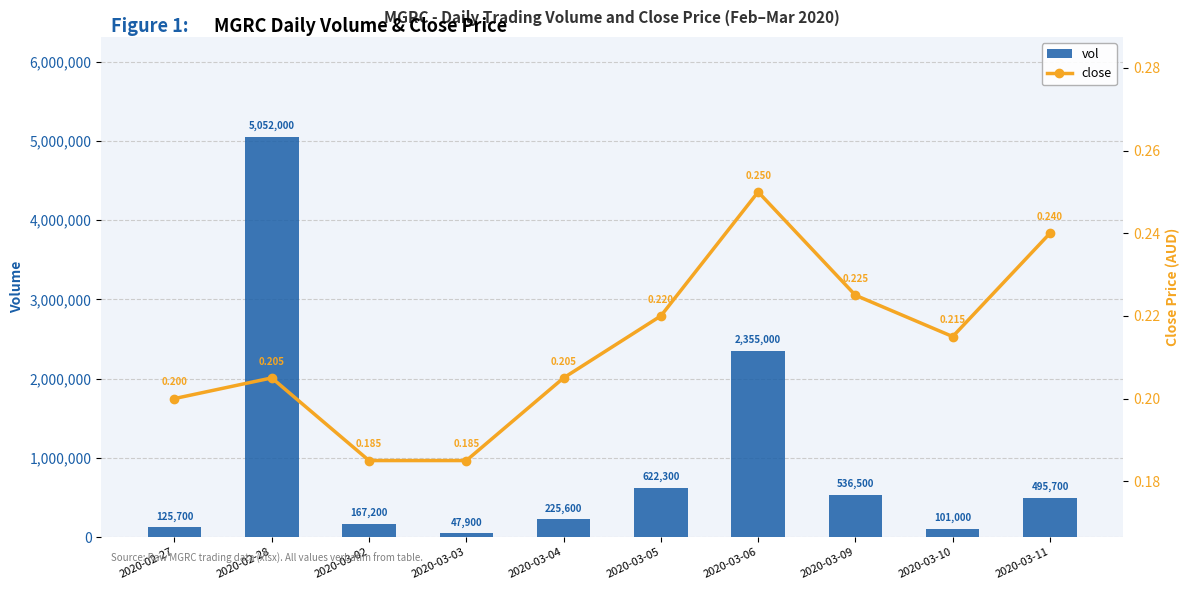

Which series has the largest total across all categories?

vol